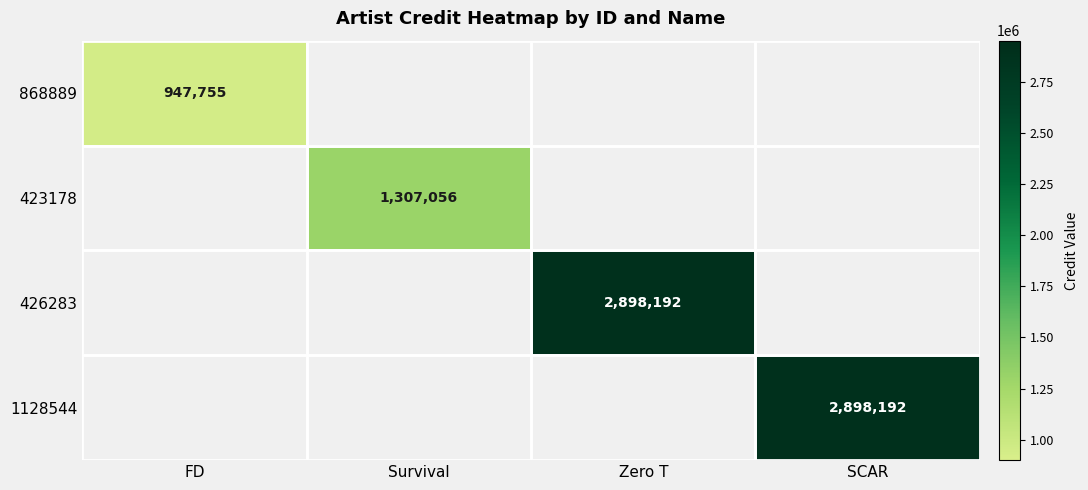

Is it true that 868889 equals 947755 at FD?

True